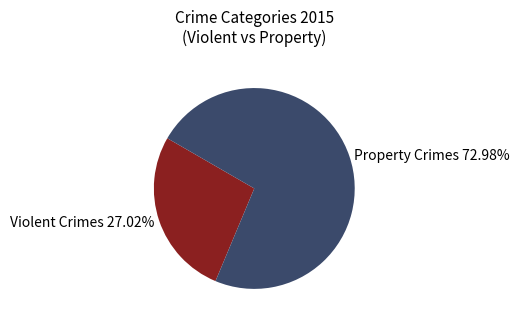

Which category has the biggest portion of the pie?

Property Crimes 72.98%